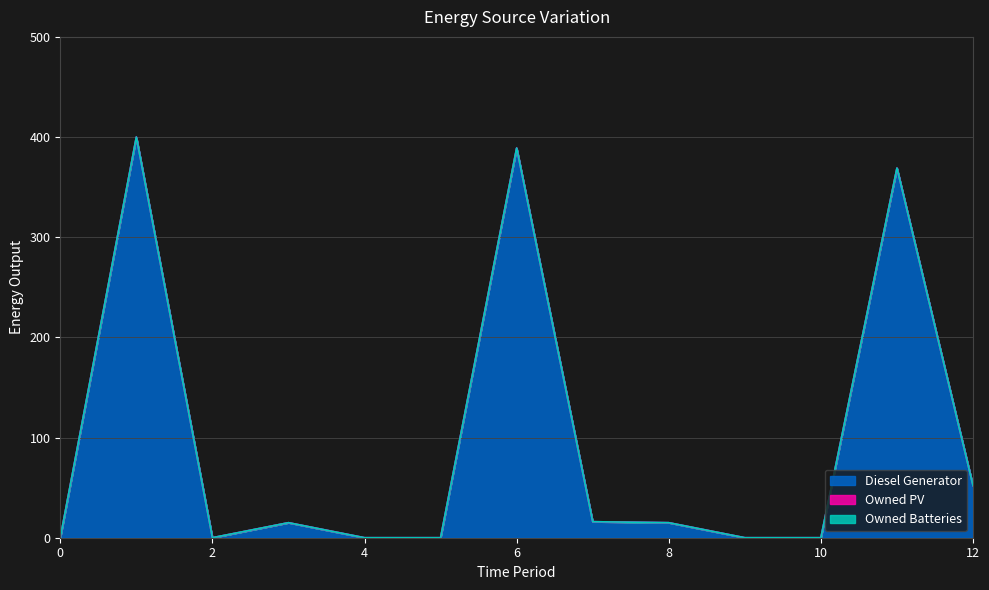

What is the sum of all Diesel Generator values?

1256